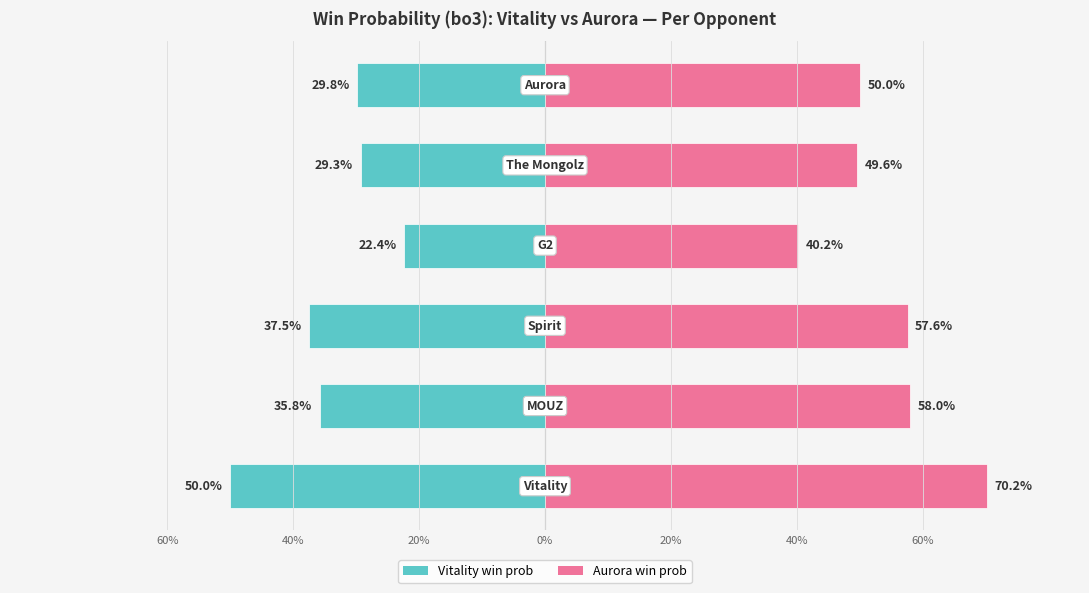

Does the chart contain any negative values?

Yes